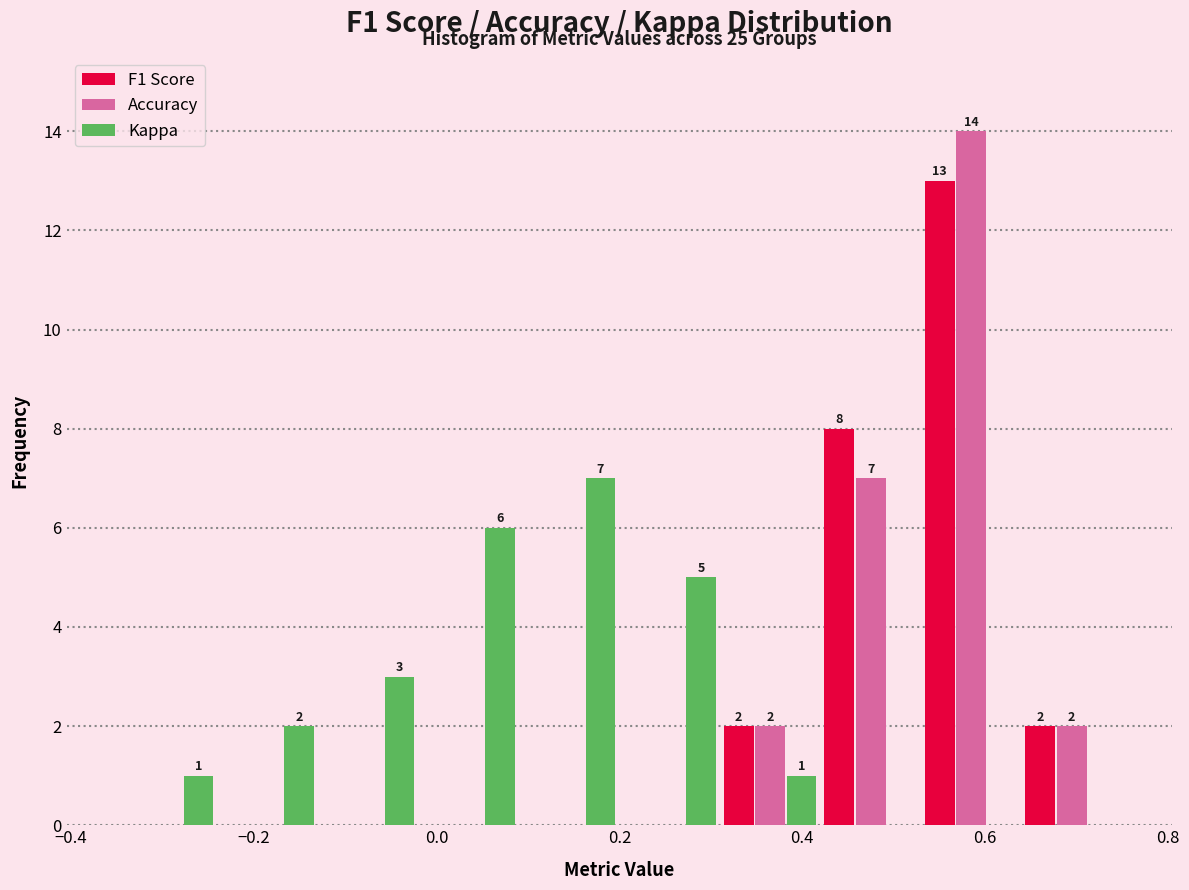

In the Accuracy series, which range on the x-axis has the tallest bar?

0.53 to 0.64